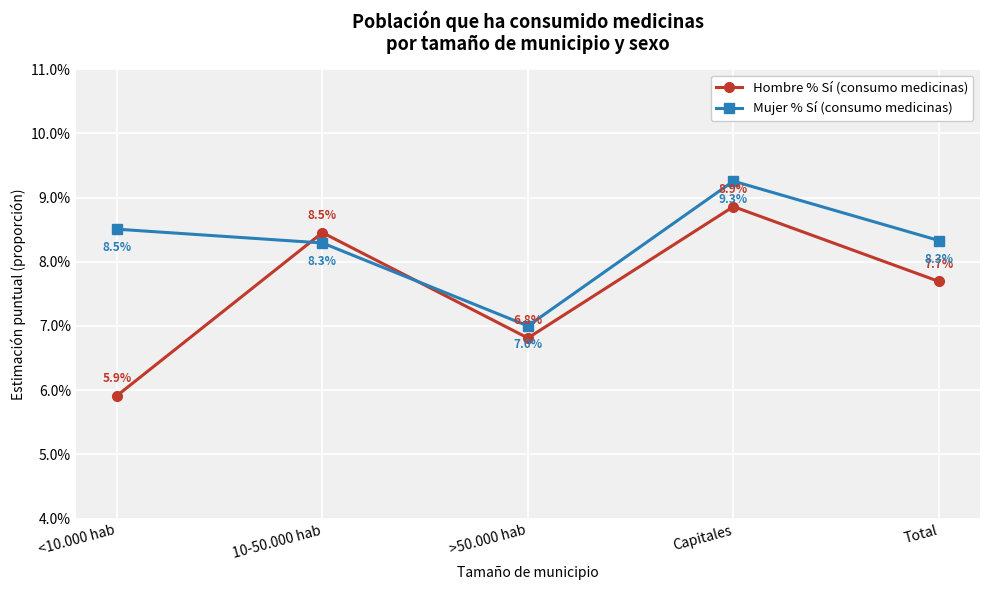

In Hombre % Sí (consumo medicinas), how many points are lower than both neighbors (excluding endpoints)?

1